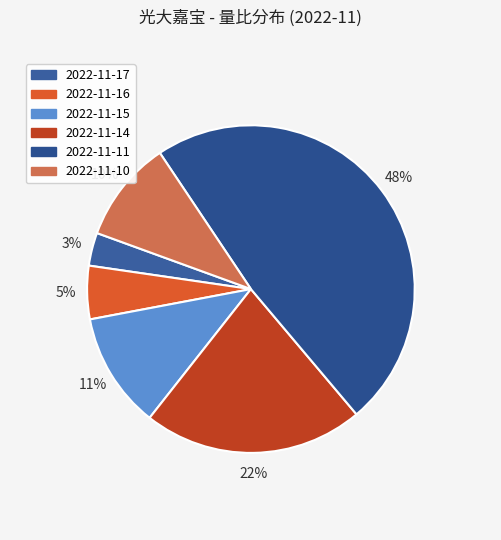

Which category has the smallest portion of the pie?

2022-11-17